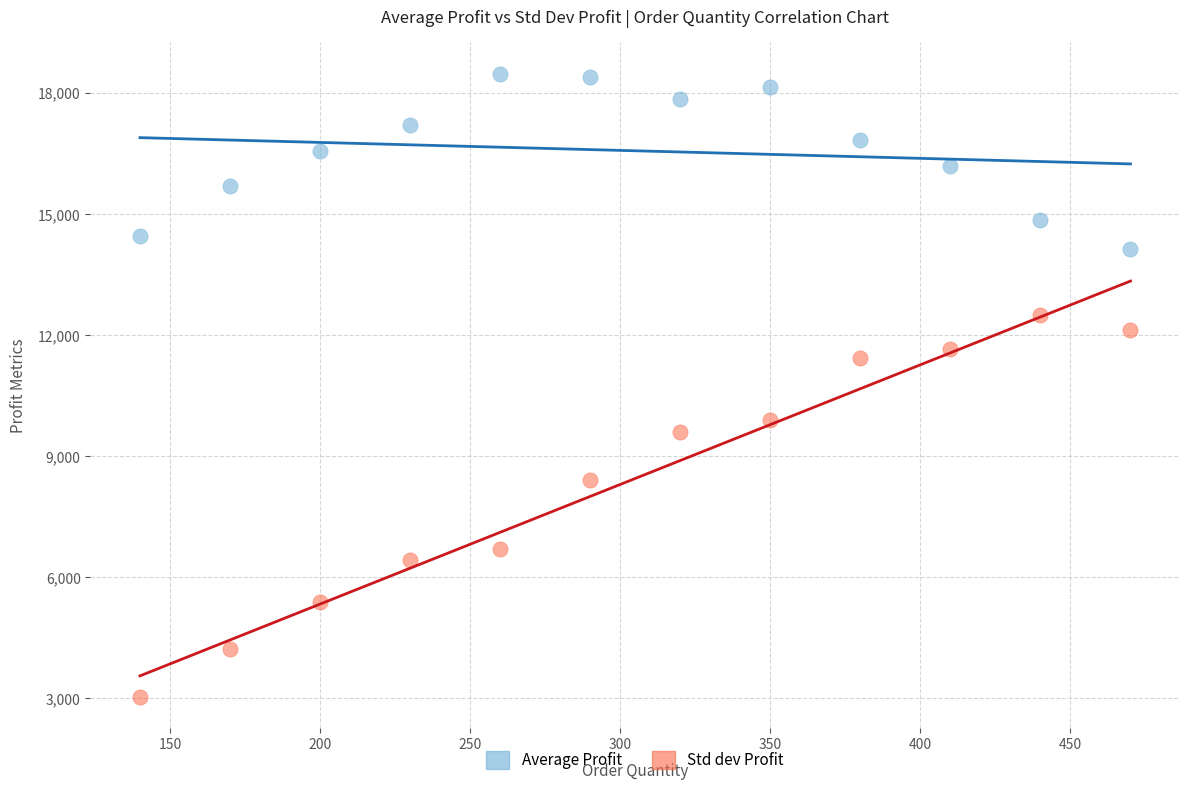

Which series contains the highest Y value?

Average Profit